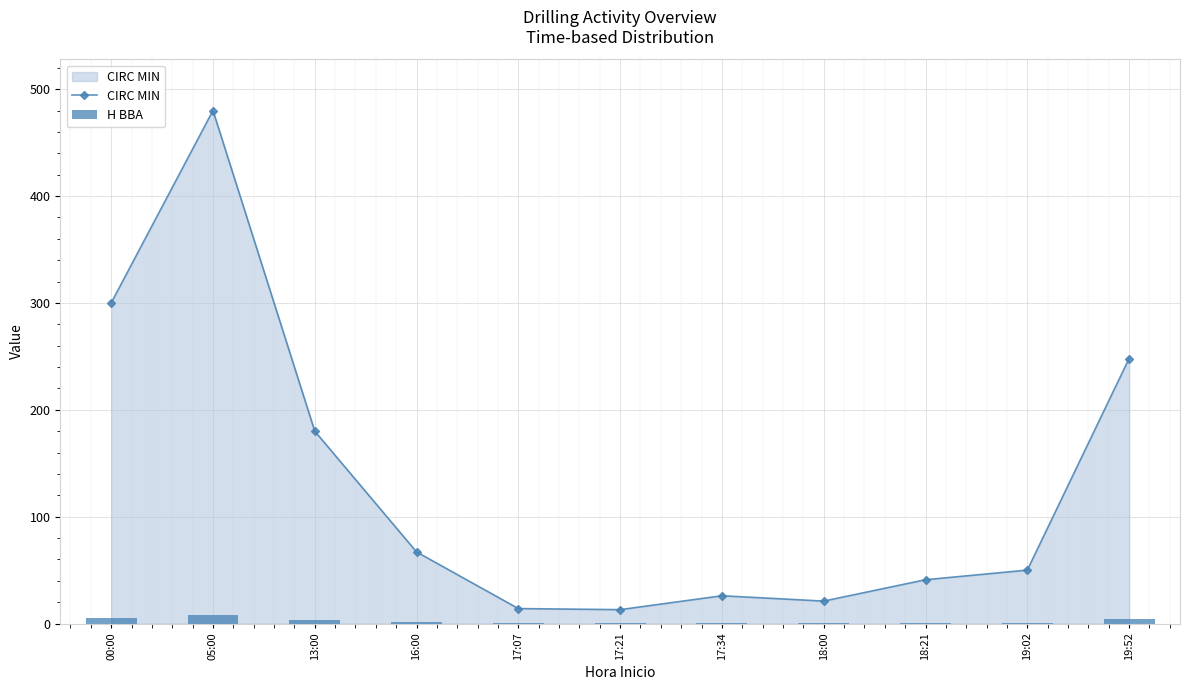

What is the lowest value of the H BBA series?

0.2